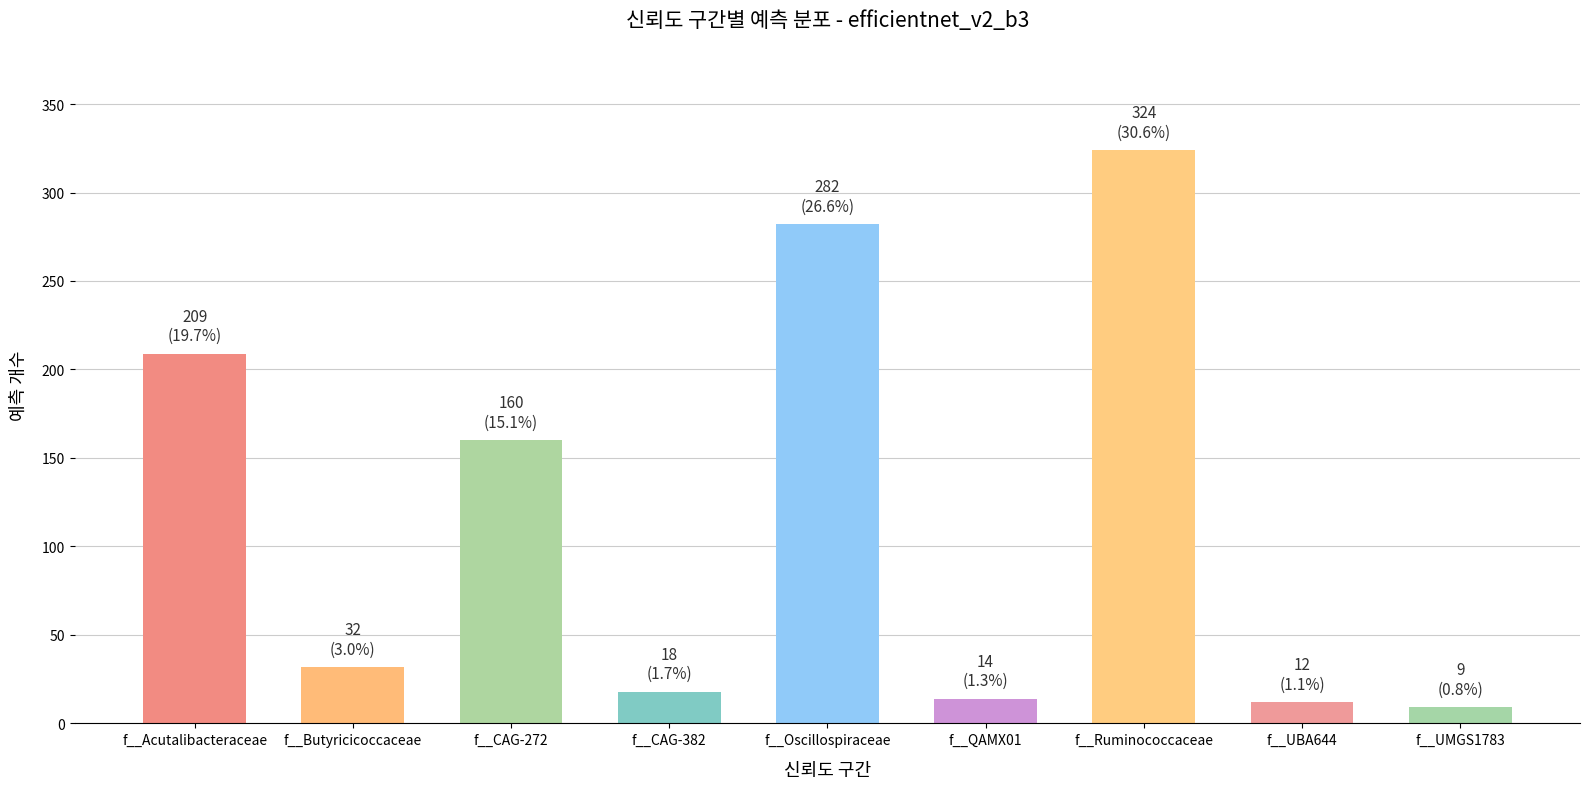

True or false: the data shows 32 at f__Butyricicoccaceae.

True